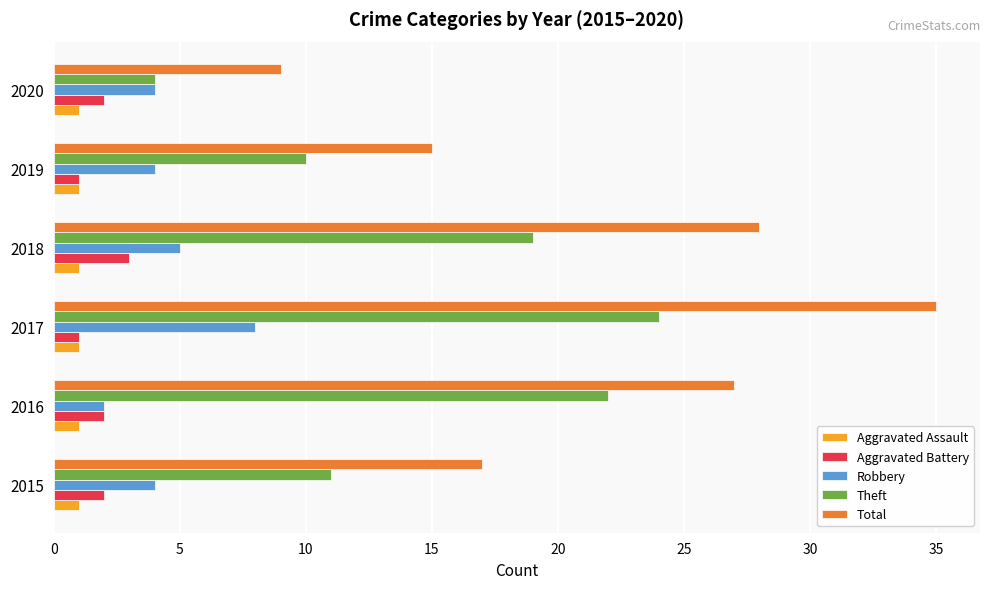

Which category has the highest value across all series?

2017